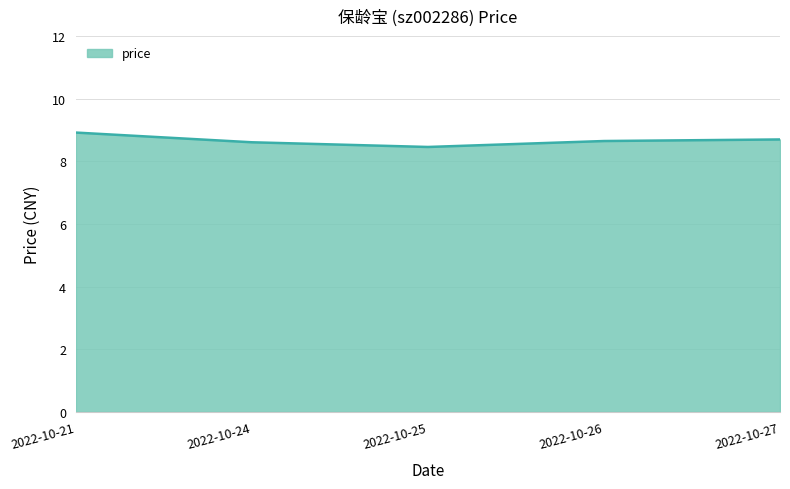

Is it true that the value at 2022-10-26 is 5.8?

False